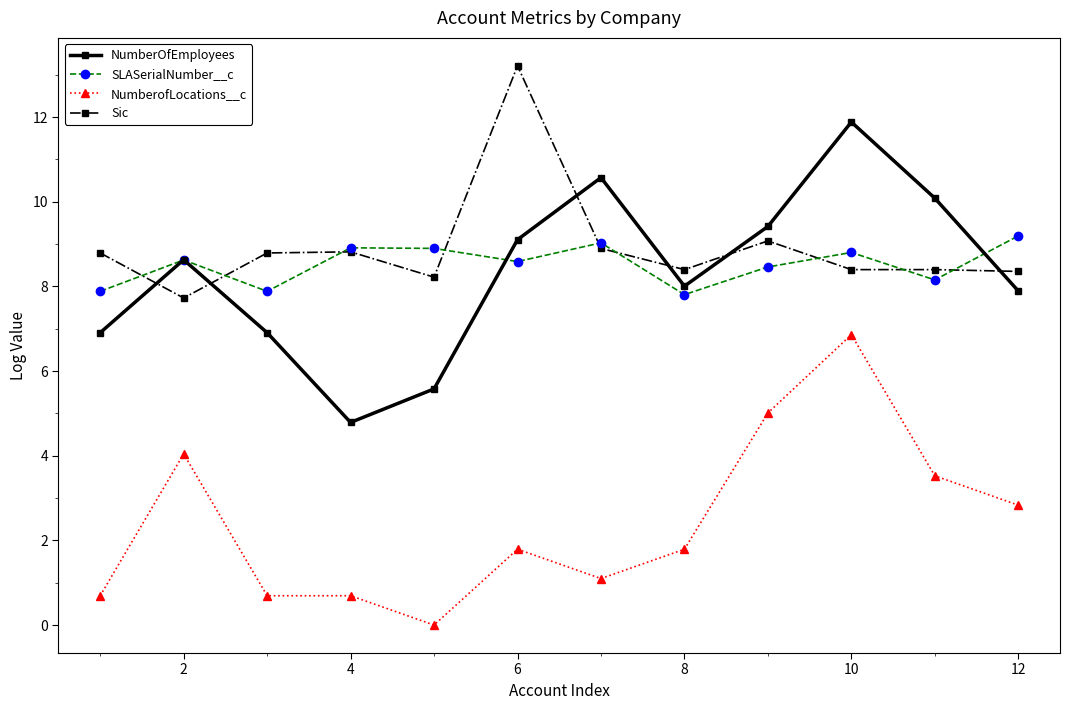

Does the chart display data point markers on the line(s)?

Yes